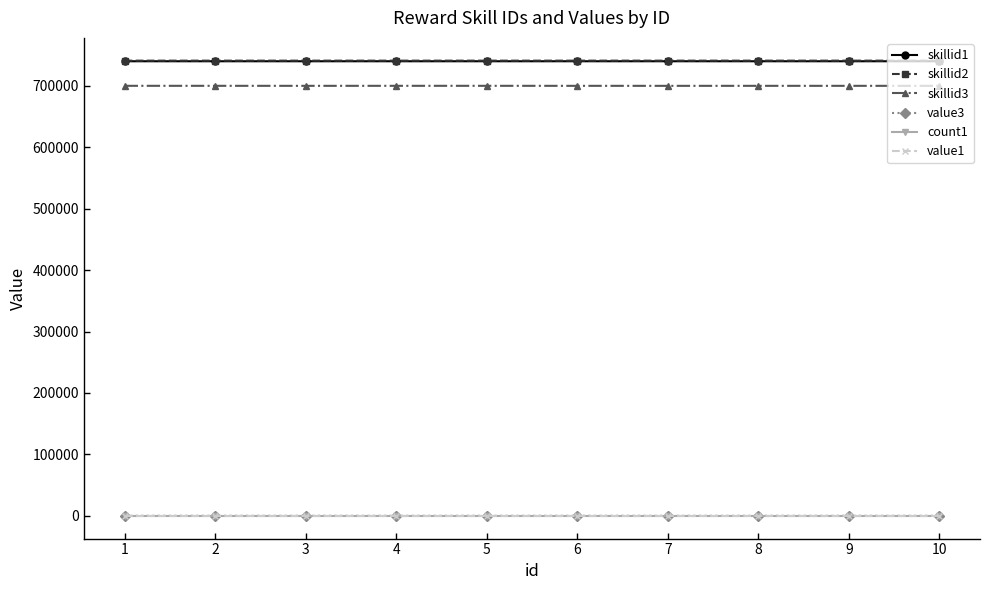

How many categories are shown in the chart?

10